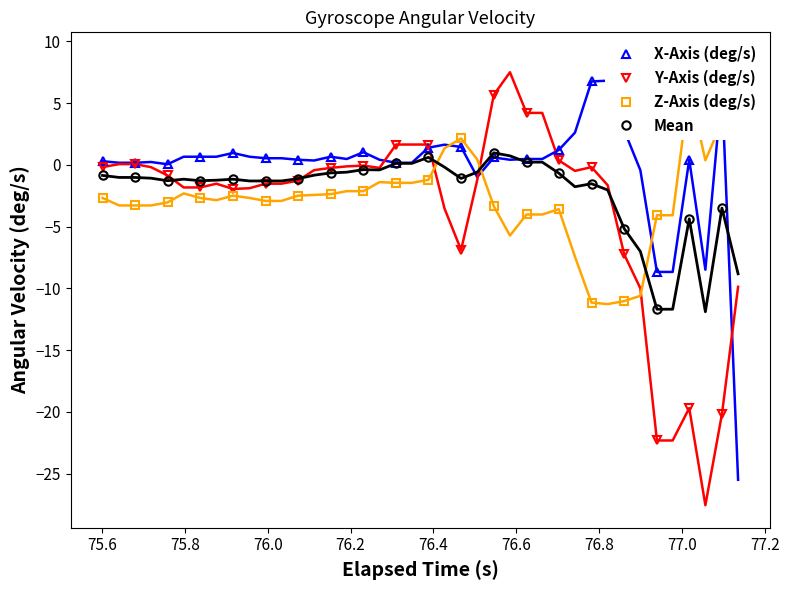

Which series ends up on top after the final intersection of Mean and Y-Axis (deg/s)?

Mean